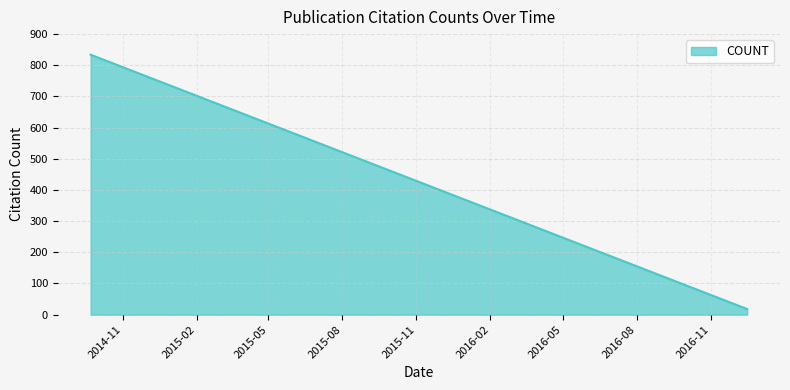

What is the difference between the maximum and minimum values?

816